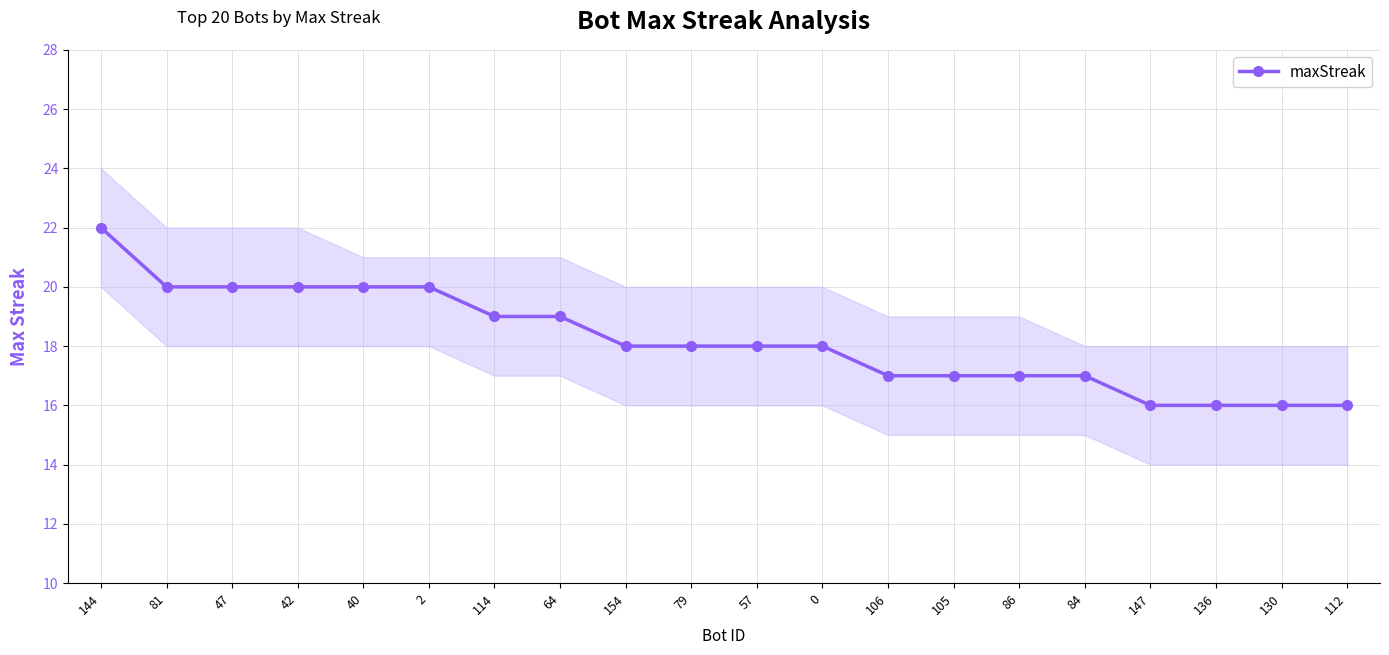

At which category does the chart reach its peak across all series?

144